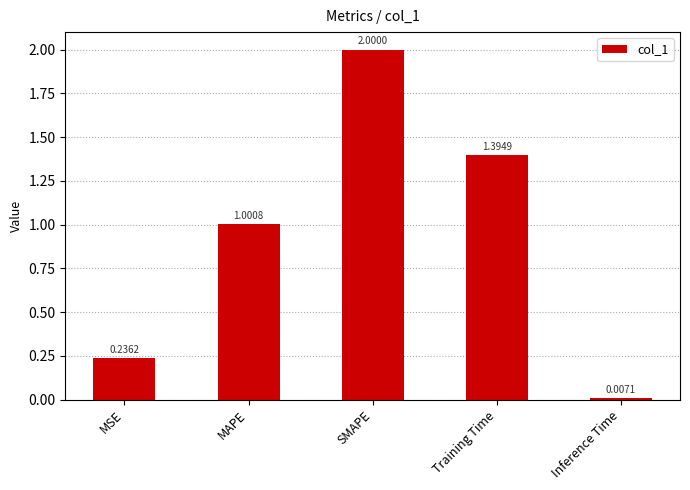

What is the difference between the values at MAPE and Training Time?

0.4